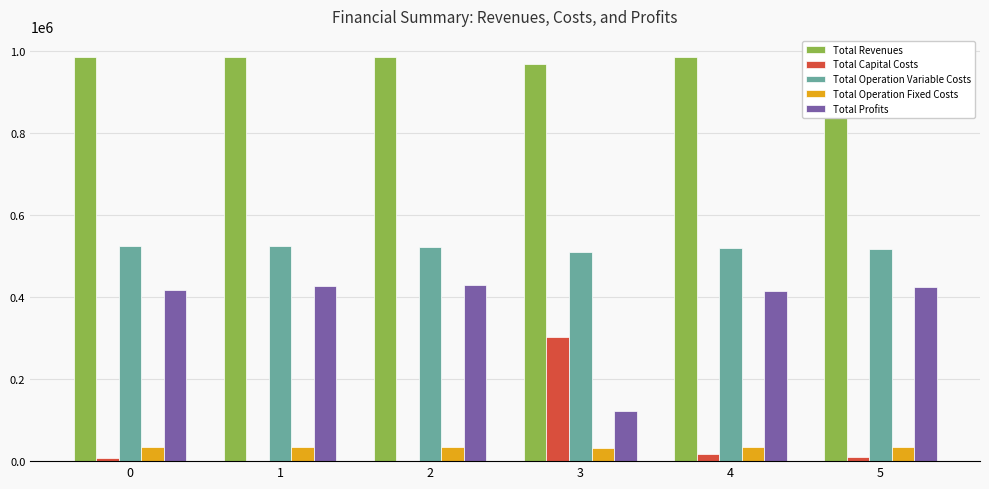

At 0, list the series in order from largest to smallest.

Total Revenues, Total Operation Variable Costs, Total Profits, Total Operation Fixed Costs, Total Capital Costs